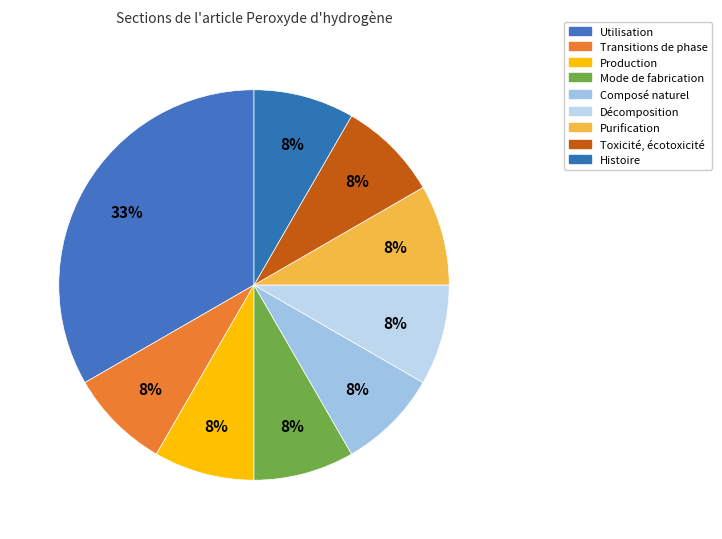

Approximately how many times larger is the value at Purification compared to Transitions de phase?

1.0